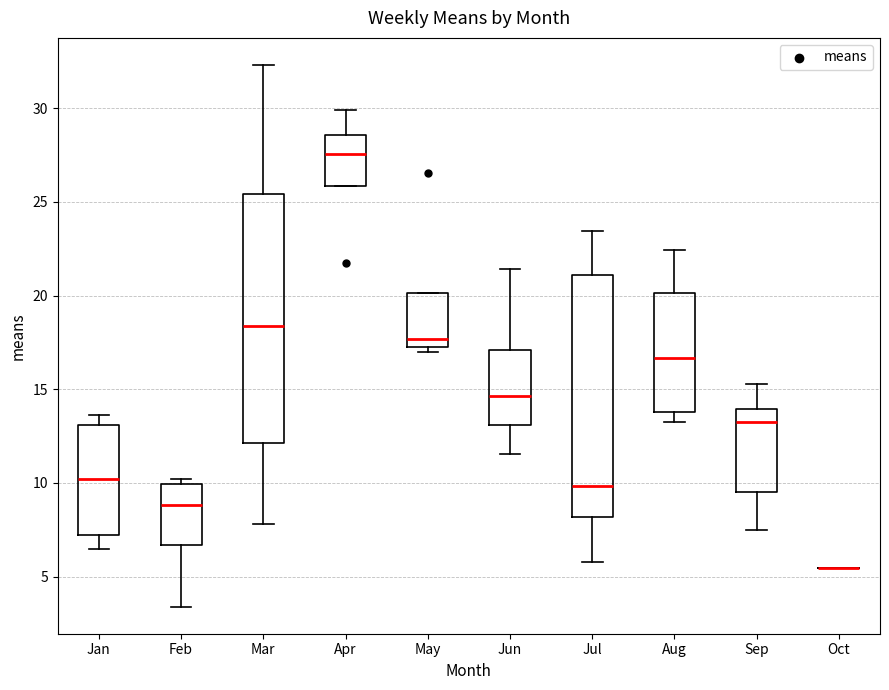

Reading left to right, read every box against the y-axis: the position of its median line, the range the box covers, and the ends of its whiskers. The values are not printed on the chart, so give them approximately, as read against the axis.

Jan: median 10.0, box 7.0 to 13.0, whiskers 6.5 to 13.5
Feb: median 9.0, box 6.5 to 10.0, whiskers 3.5 to 10.0 (just above the box's upper edge)
Mar: median 18.5, box 12.0 to 25.5, whiskers 8.0 to 32.5
Apr: median 27.5, box 26.0 to 28.5, whiskers 26.0 to 30.0
May: median 17.5 (just above the box's lower edge), box 17.5 to 20.0, whiskers 17.0 to 20.0
Jun: median 14.5, box 13.0 to 17.0, whiskers 11.5 to 21.5
Jul: median 10.0, box 8.0 to 21.0, whiskers 6.0 to 23.5
Aug: median 16.5, box 14.0 to 20.0, whiskers 13.5 to 22.5
Sep: median 13.5, box 9.5 to 14.0, whiskers 7.5 to 15.5
Oct: box collapsed to a line at 5.5, whiskers 5.5 to 5.5